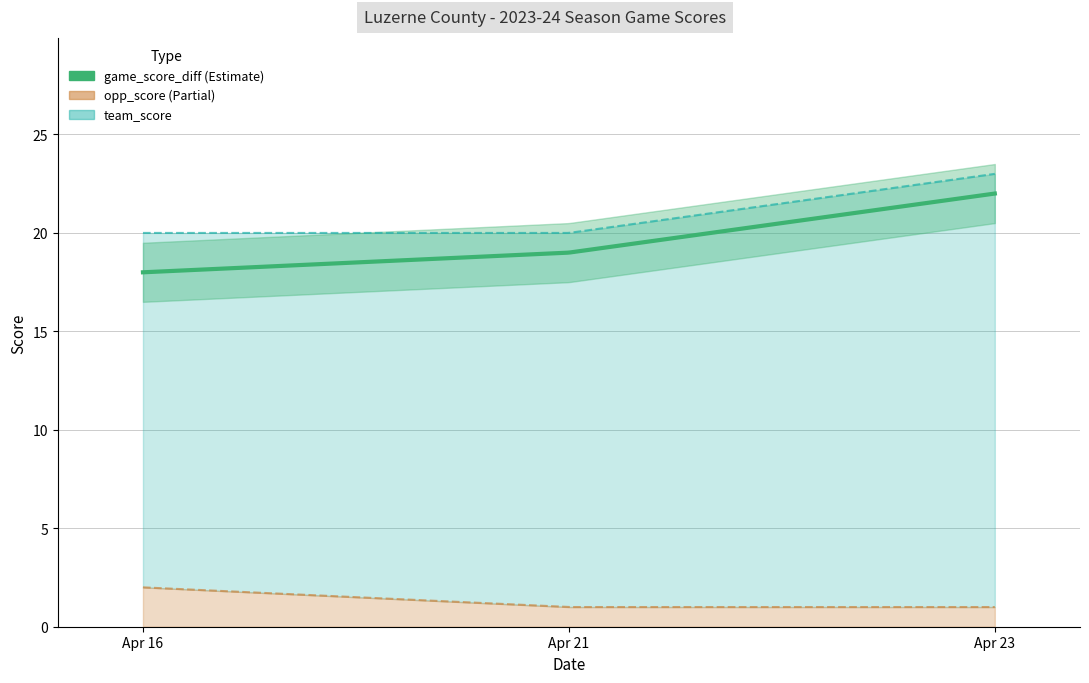

What is the maximum value for team_score?

23